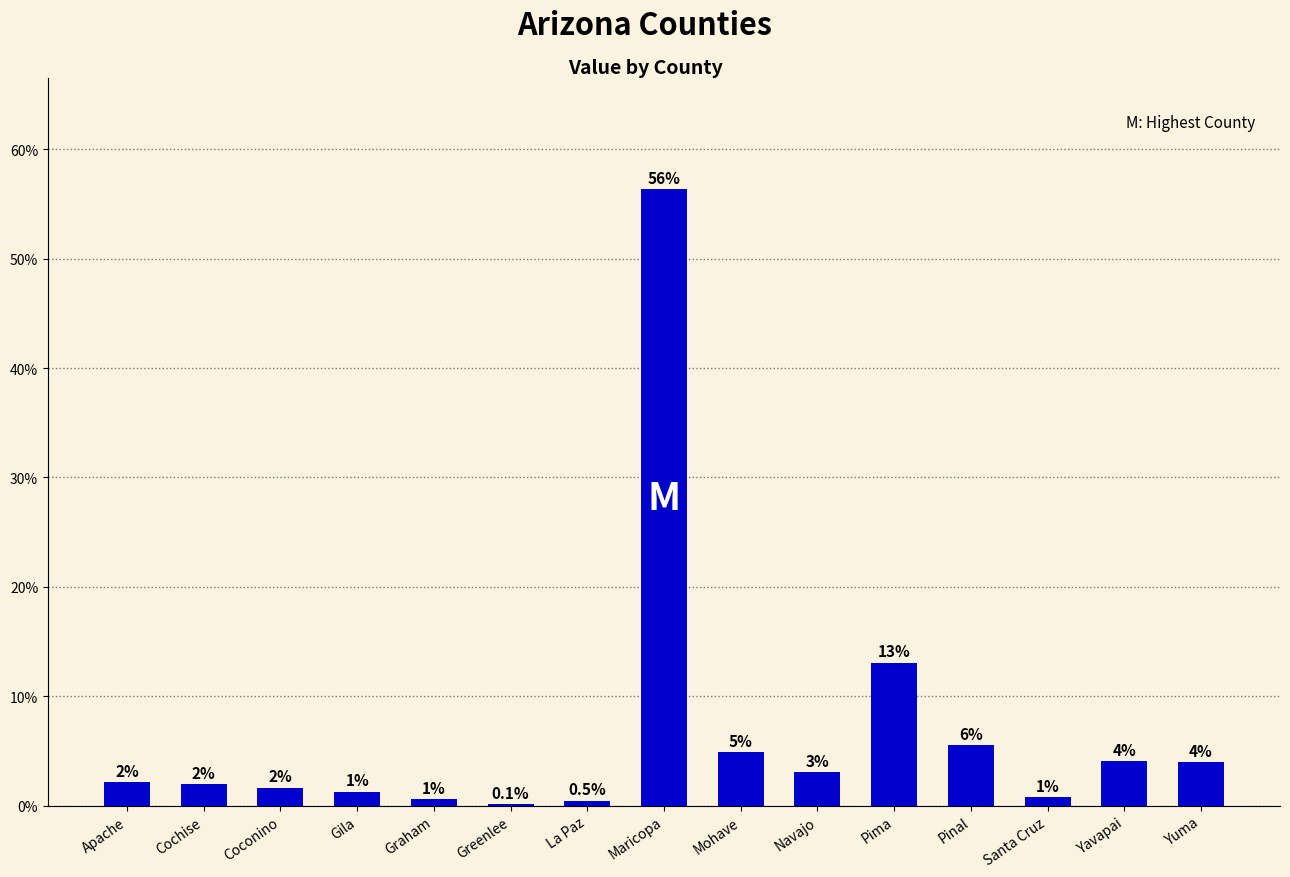

What is the label of the 11th bar from the left?

Pima